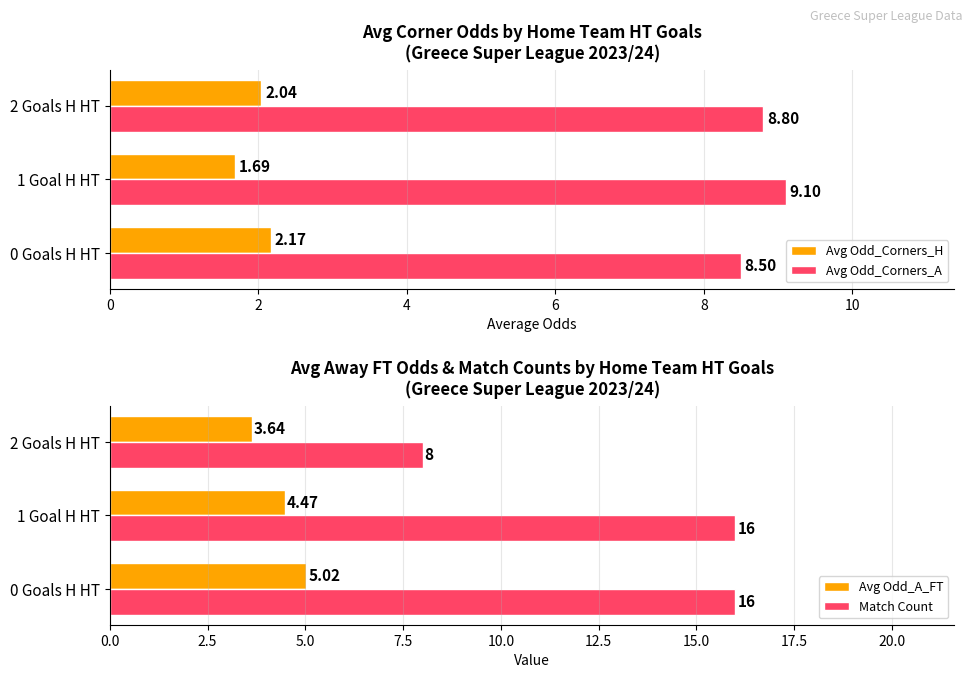

What is the sum of all Avg Odd_A_FT values?

13.1